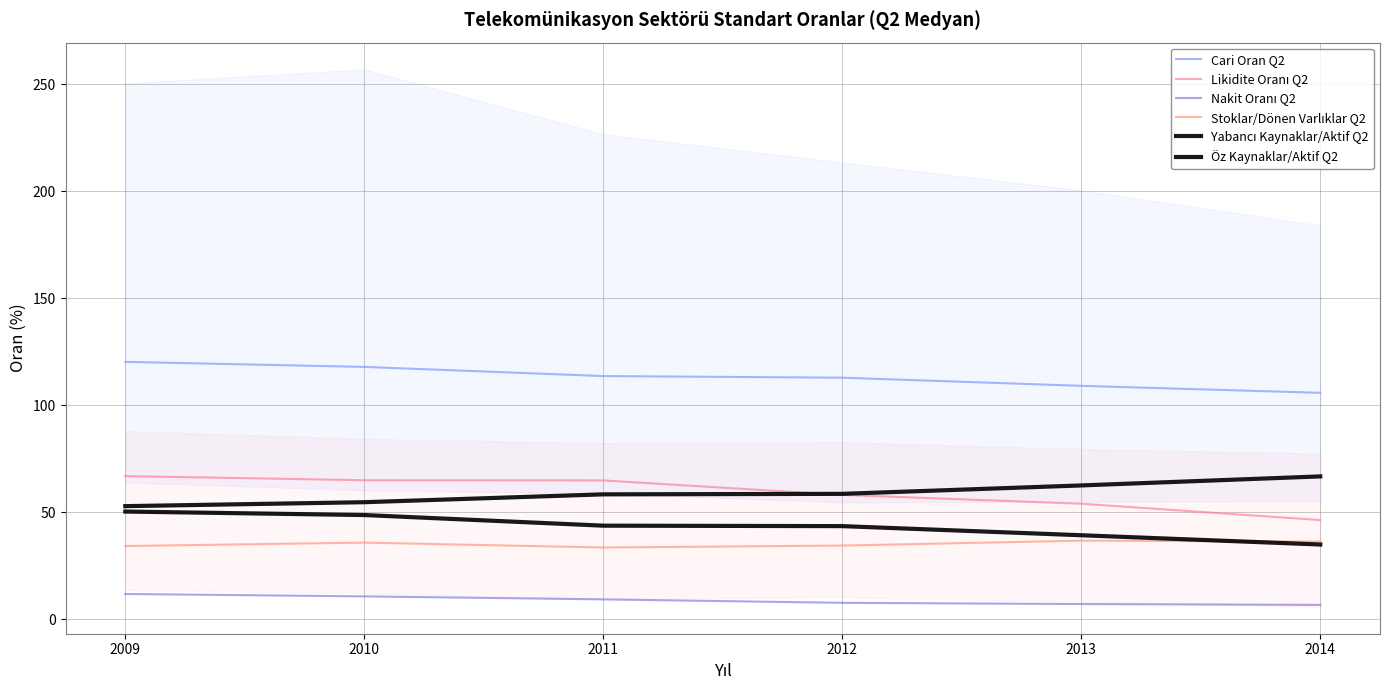

How many data points in Öz Kaynaklar/Aktif Q2 are above 43?

4